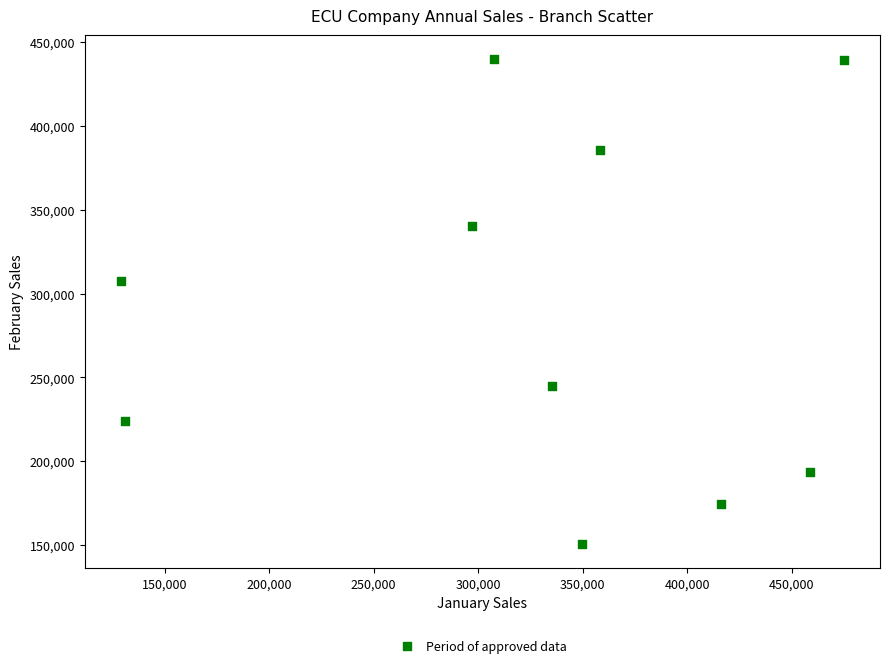

What is the range of X values (max minus min)?

345843